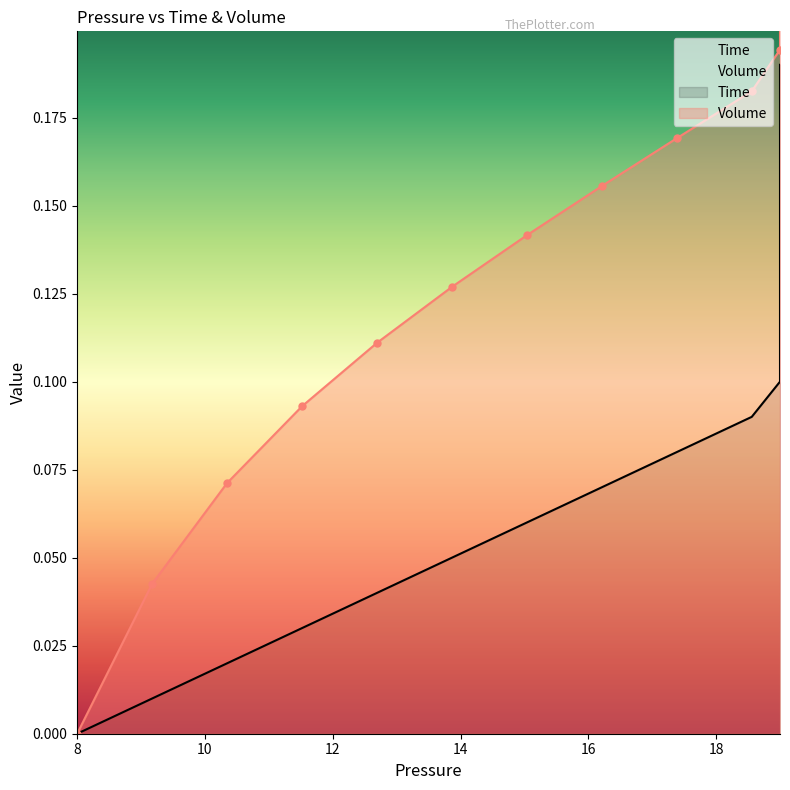

Rank the categories by Time value from highest to lowest.

19, 19, 19, 19, 19, 19, 19, 19, 19, 19, 18.557888422315536, 17.384789708724924, 16.21169099513431, 15.038592281543693, 13.865493567953077, 12.692394854362462, 11.519296140771846, 10.346197427181231, 9.173098713590615, 8